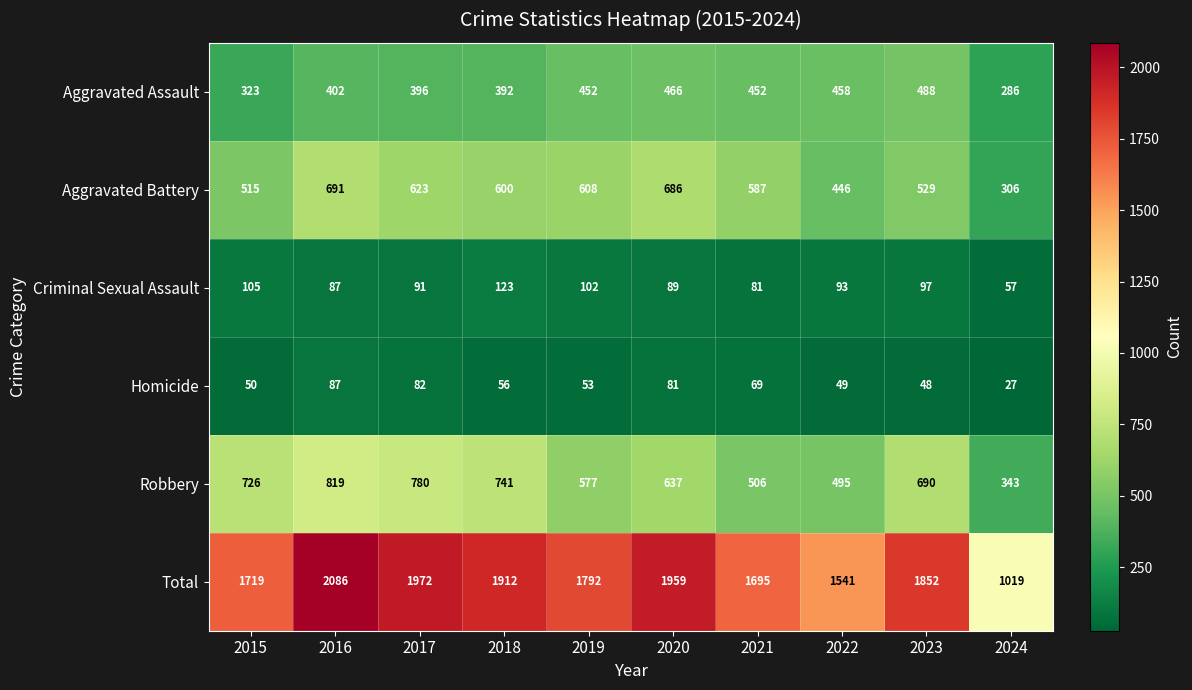

At 2023, list the series in order from smallest to largest.

Homicide, Criminal Sexual Assault, Aggravated Assault, Aggravated Battery, Robbery, Total